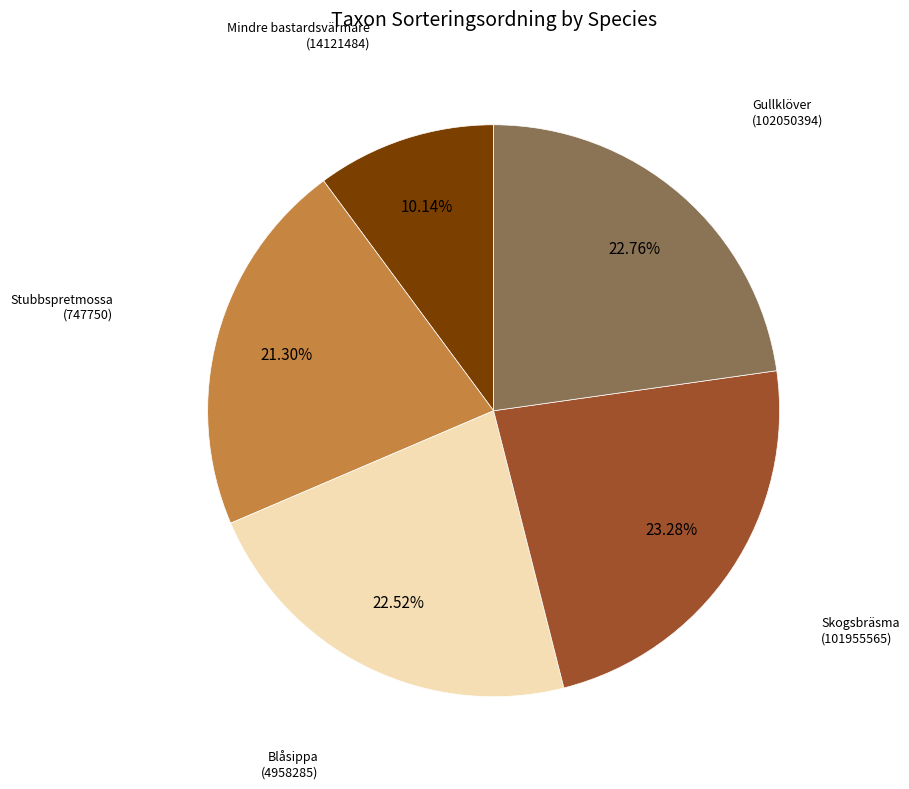

Is there any slice that represents more than half of the pie?

No